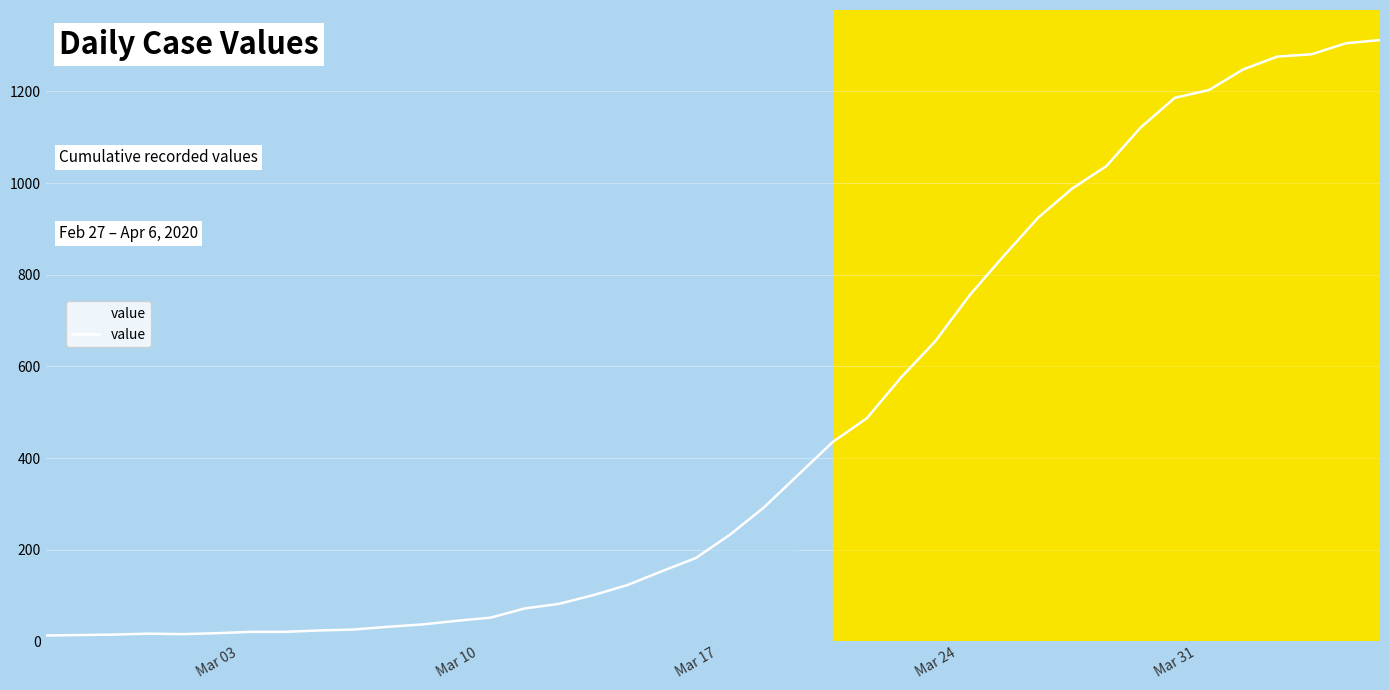

What is the difference between the maximum and minimum values?

1299